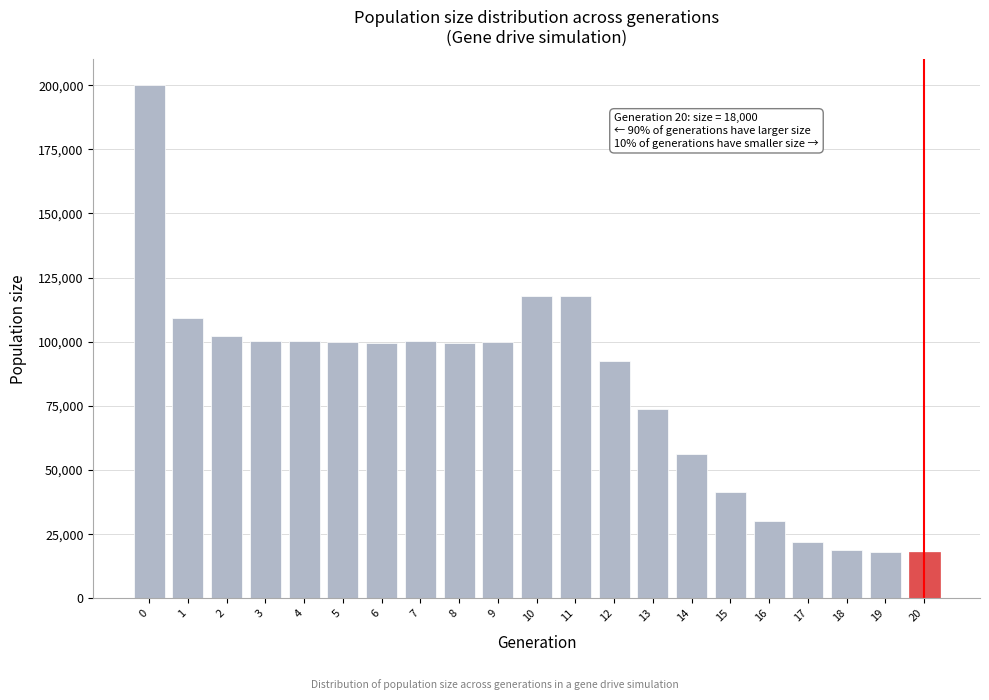

What is the change in value from 7 to 20?

-82108